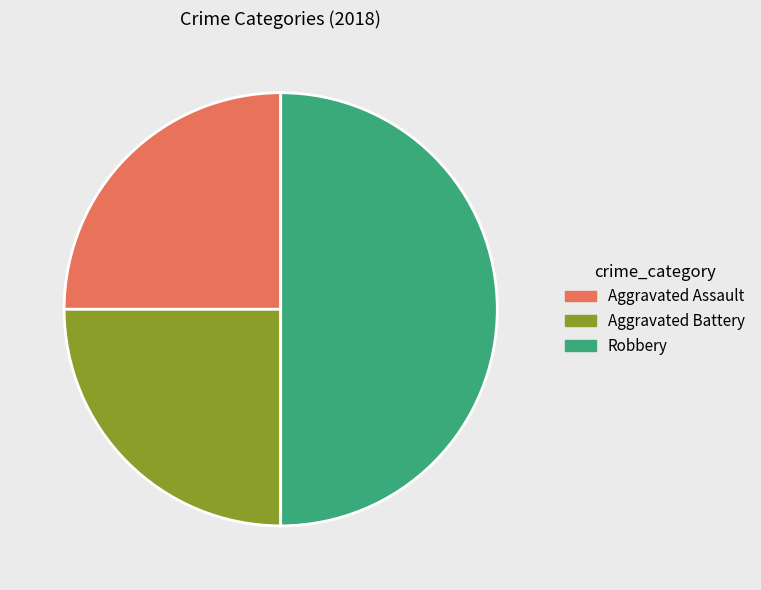

How many slices are in this pie chart?

3